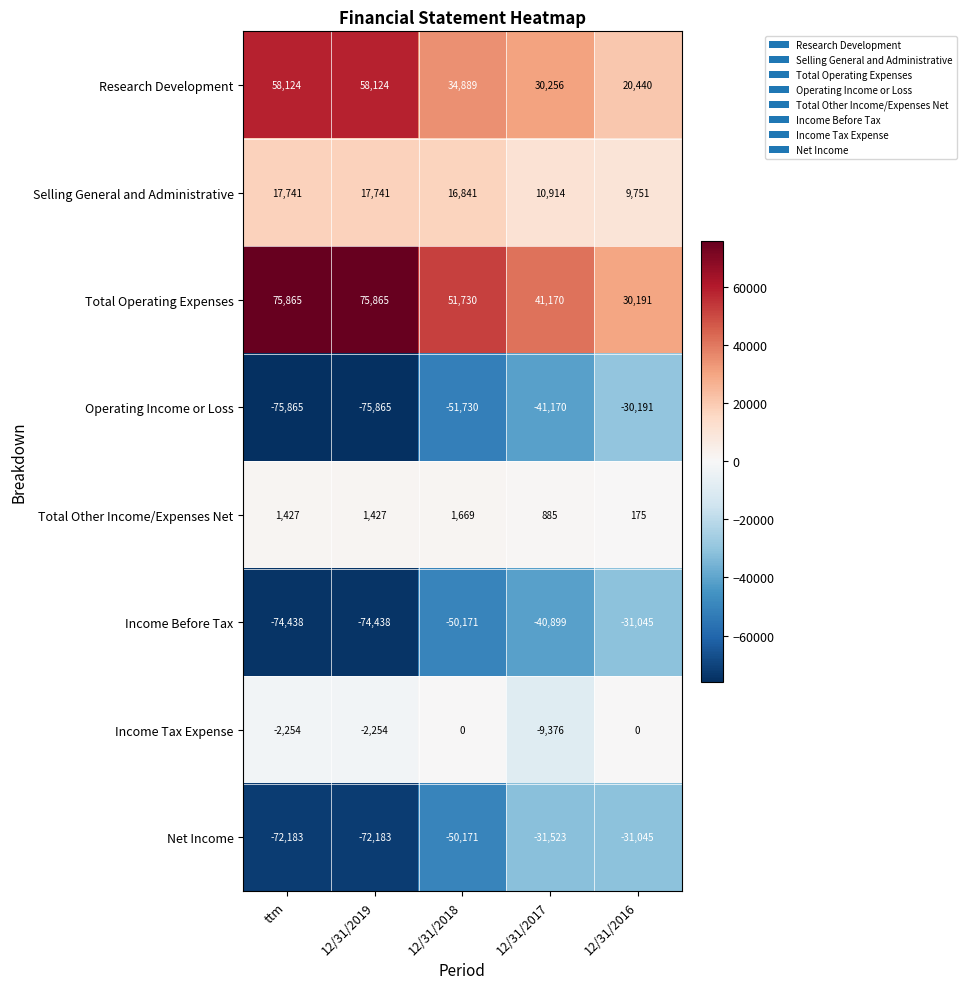

How many series are shown in this chart?

8